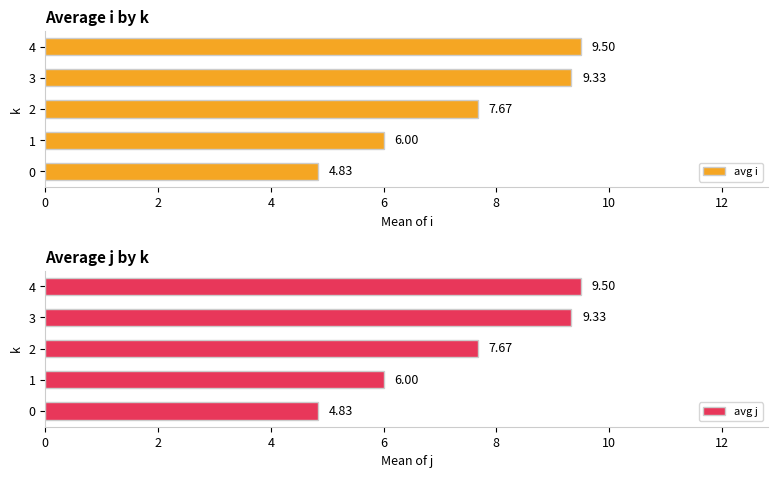

What is the difference between the avg i values at 2 and 4?

1.8